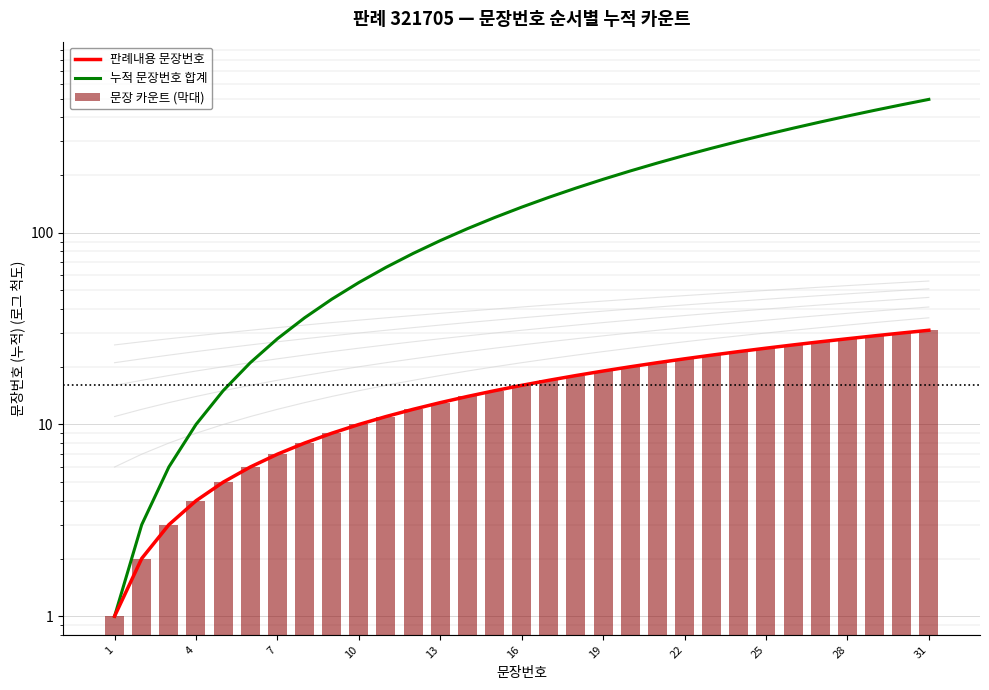

What are all the series names shown in the legend?

판례내용 문장번호, 누적 문장번호 합계, 문장 카운트 (막대)